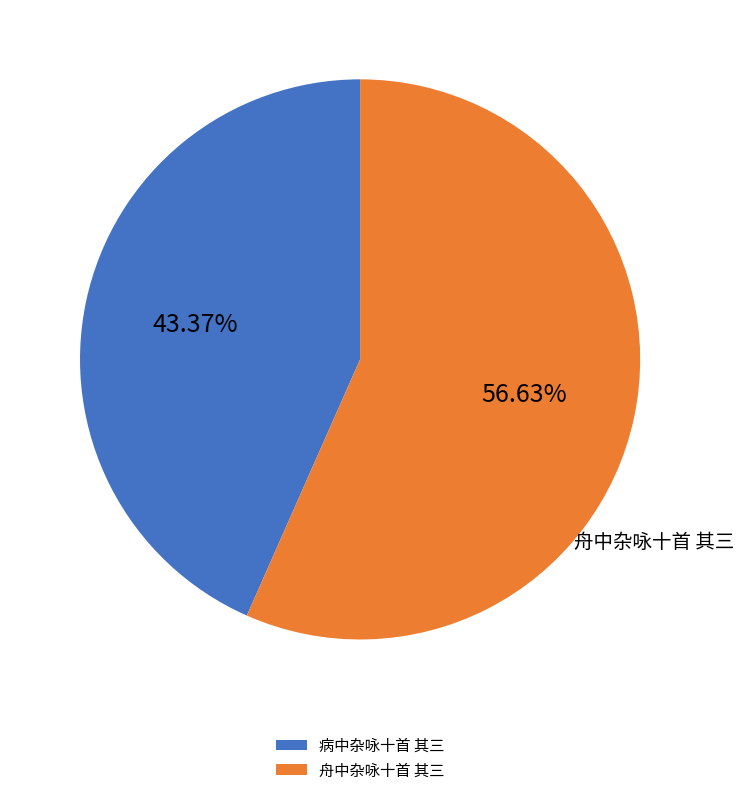

To the nearest percent, what portion does 舟中杂咏十首 其三 represent?

57%